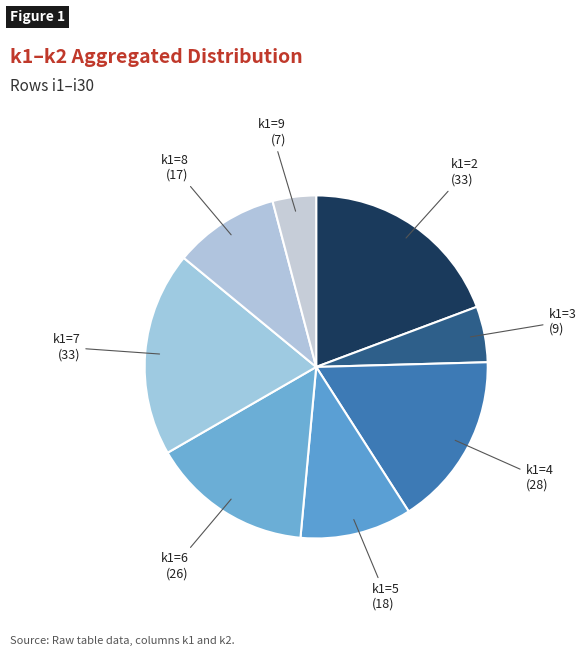

Count the number of slices in the pie.

8